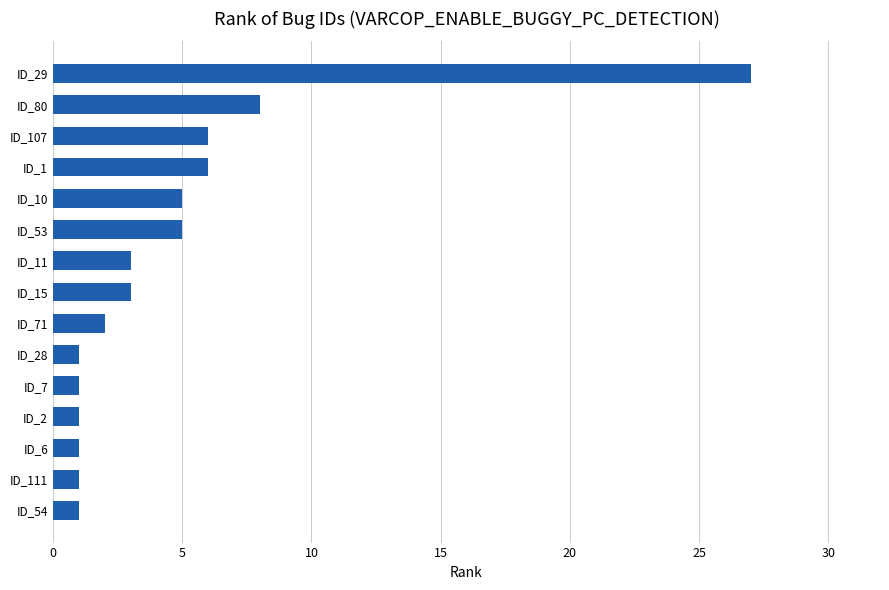

What is the sum of all values?

71